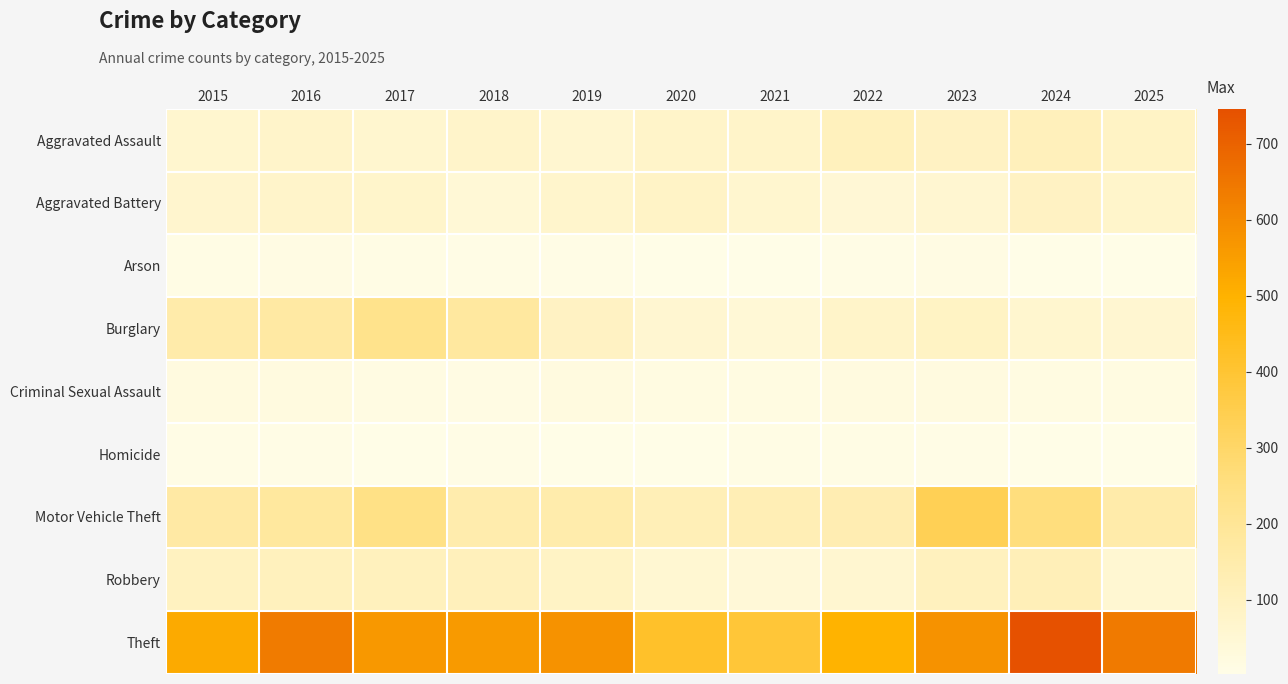

Reading right to left, list all the values displayed in this chart.

Aggravated Assault: 2025=86	2024=112	2023=90	2022=106	2021=77	2020=77	2019=58	2018=74	2017=63	2016=74	2015=63
Aggravated Battery: 2025=69	2024=90	2023=56	2022=47	2021=61	2020=81	2019=66	2018=43	2017=70	2016=72	2015=64
Arson: 2025=2	2024=2	2023=12	2022=6	2021=3	2020=2	2019=5	2018=6	2017=8	2016=12	2015=8
Burglary: 2025=57	2024=62	2023=89	2022=77	2021=43	2020=56	2019=90	2018=178	2017=225	2016=170	2015=151
Criminal Sexual Assault: 2025=17	2024=19	2023=21	2022=21	2021=18	2020=19	2019=22	2018=13	2017=15	2016=21	2015=20
Homicide: 2025=2	2024=3	2023=5	2022=9	2021=10	2020=2	2019=3	2018=7	2017=4	2016=5	2015=7
Motor Vehicle Theft: 2025=152	2024=258	2023=335	2022=132	2021=125	2020=120	2019=145	2018=144	2017=239	2016=181	2015=167
Robbery: 2025=54	2024=116	2023=101	2022=59	2021=42	2020=54	2019=85	2018=111	2017=104	2016=106	2015=95
Theft: 2025=640	2024=746	2023=580	2022=497	2021=391	2020=415	2019=579	2018=559	2017=565	2016=638	2015=519